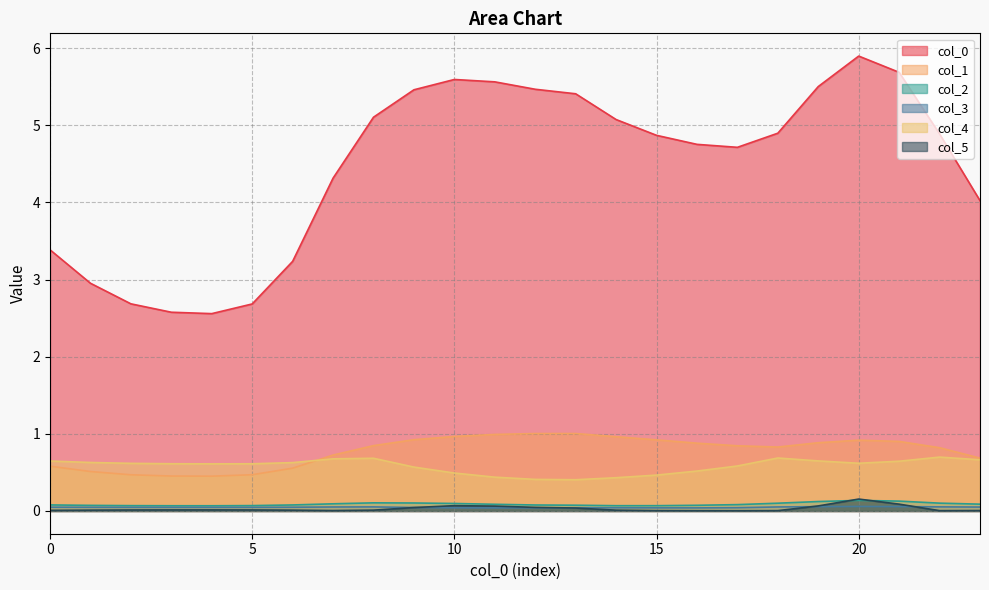

At which label does 0 reach its minimum?

4